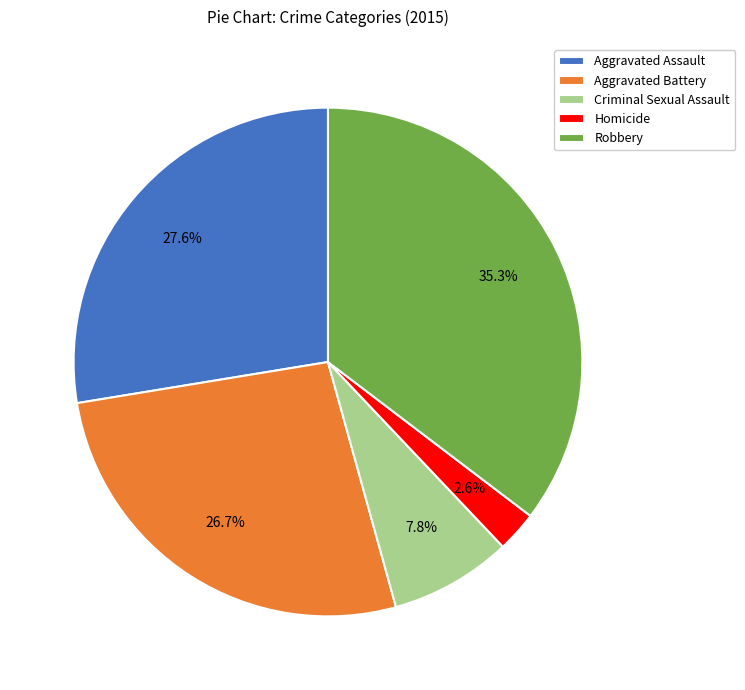

How many segments does this pie chart have?

5